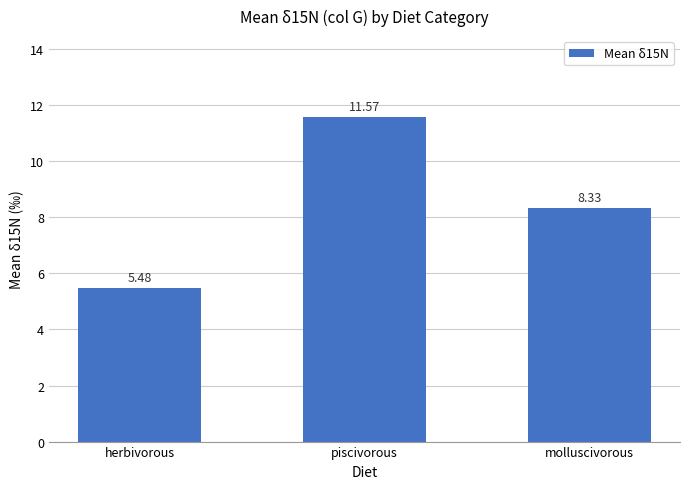

What is the label of the 3rd bar from the left?

molluscivorous